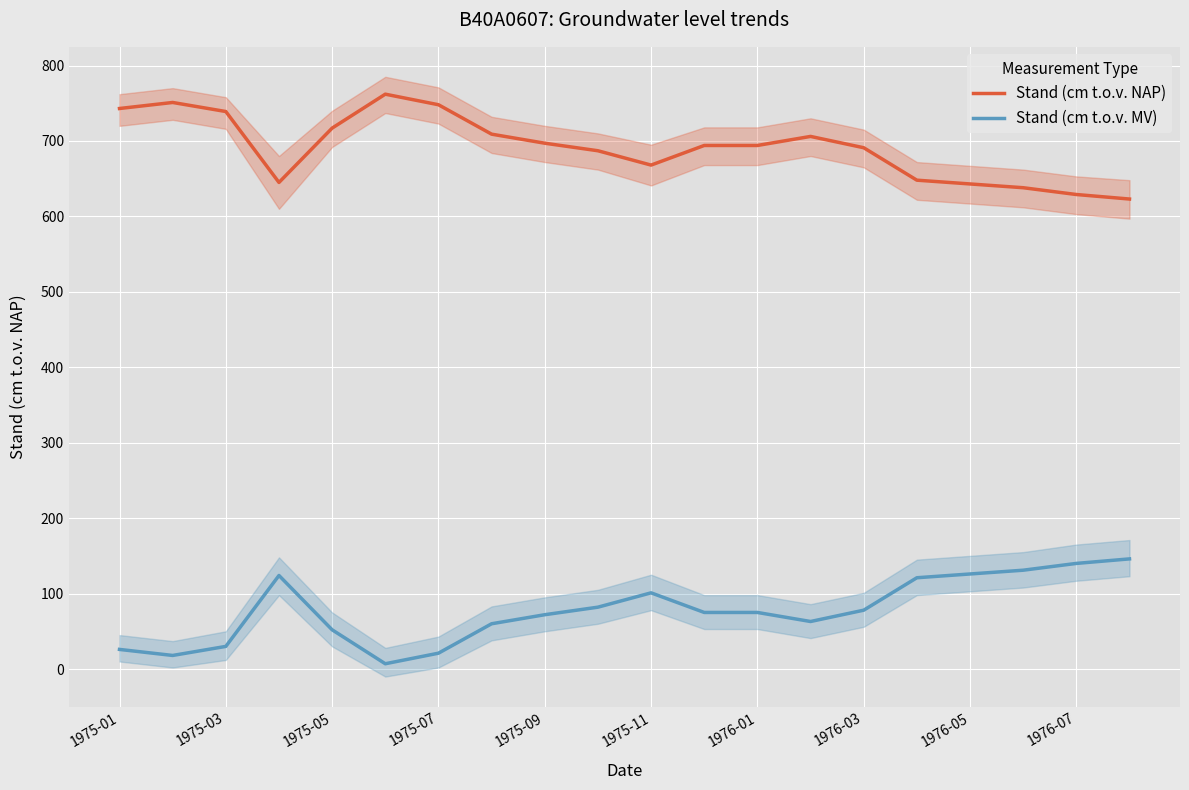

What is the maximum value for Stand (cm t.o.v. NAP)?

762